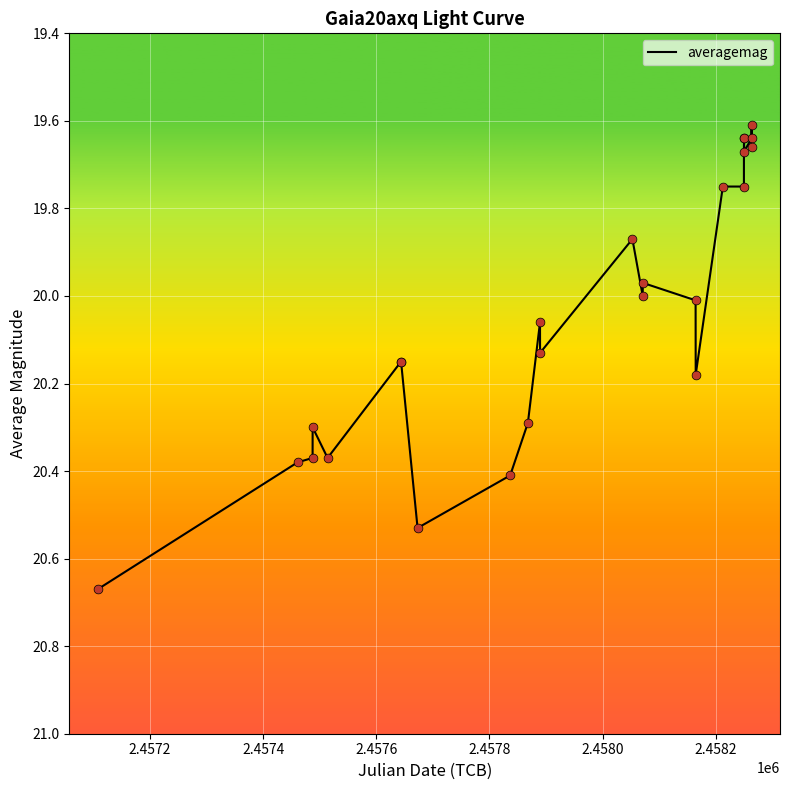

How many lines are shown in the chart?

1